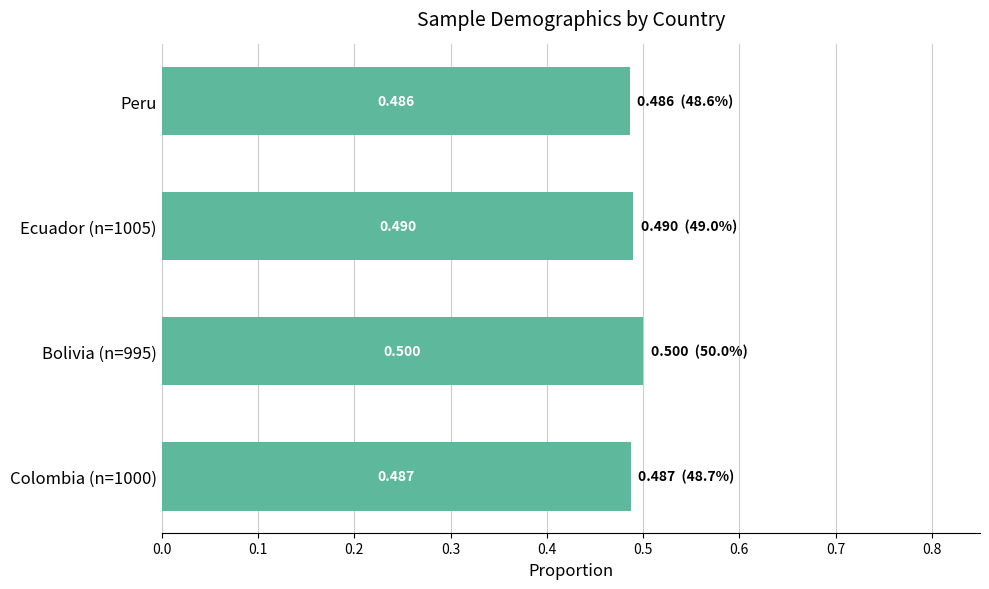

Which category has the lowest value across all series?

Peru